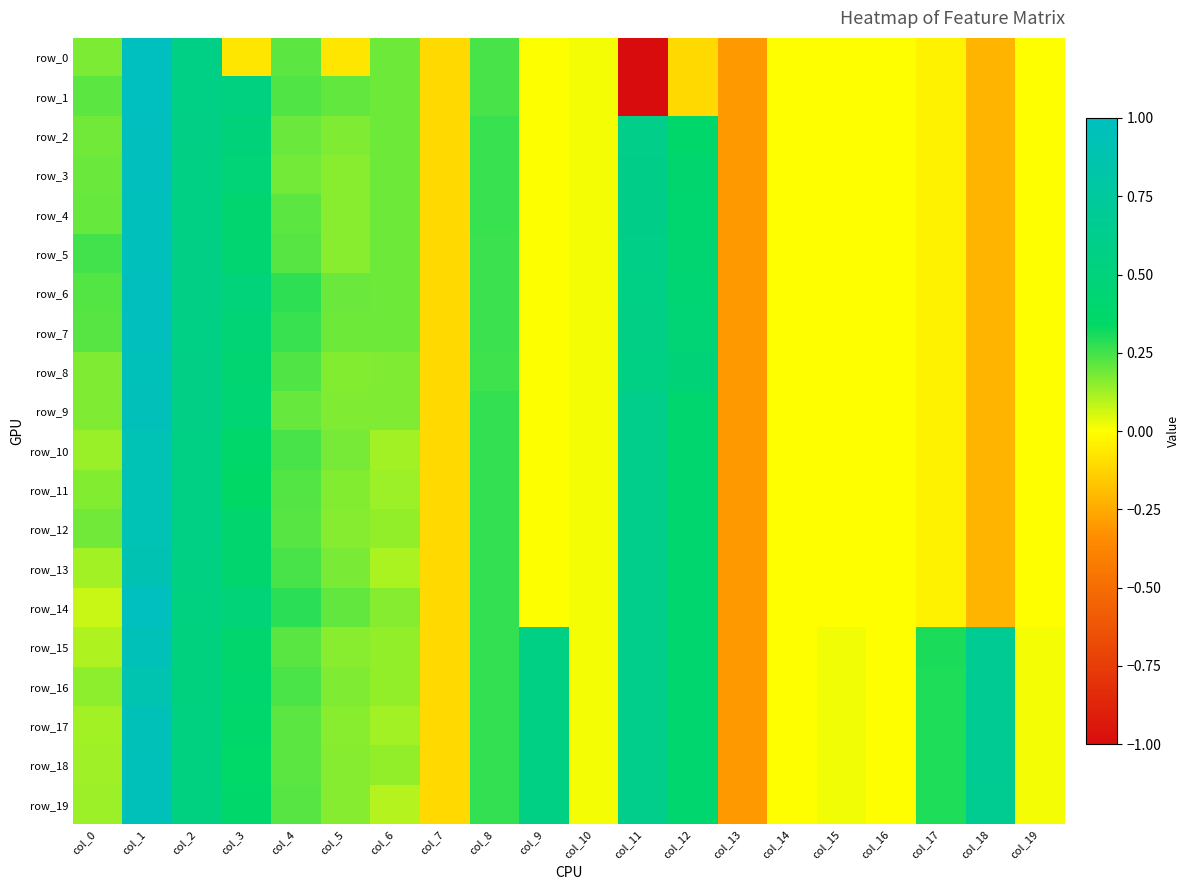

What is the difference between the maximum and second lowest values in the row_17 series?

1.1